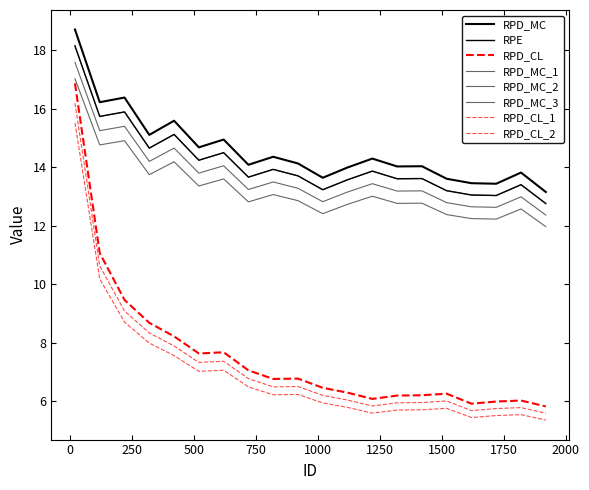

Does the chart display data point markers on the line(s)?

No